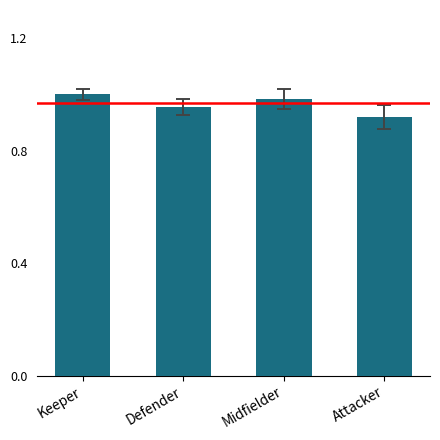

The chart shows a value of 1.4 at Attacker. True or false?

False